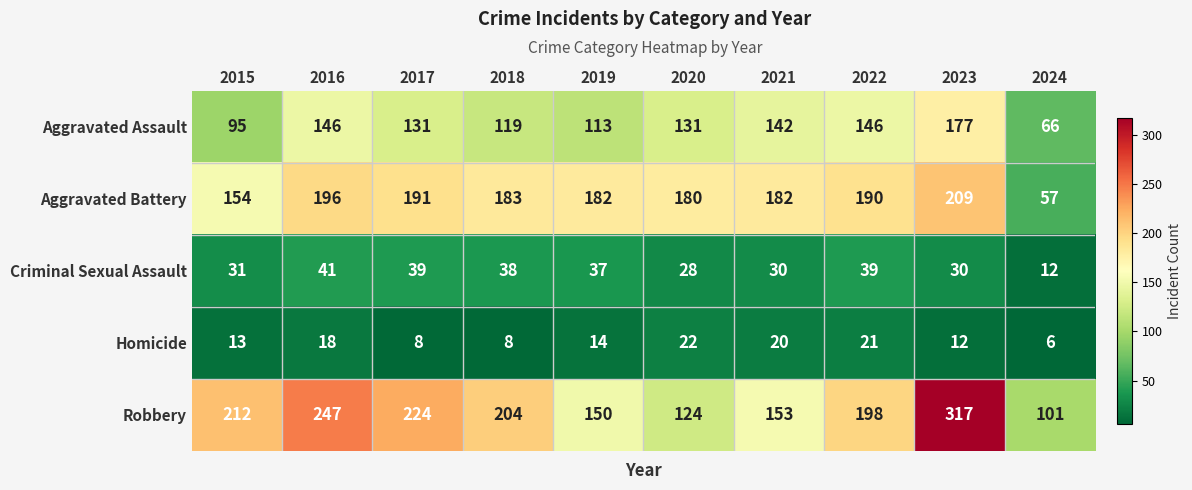

At which label does Robbery reach its minimum?

2024